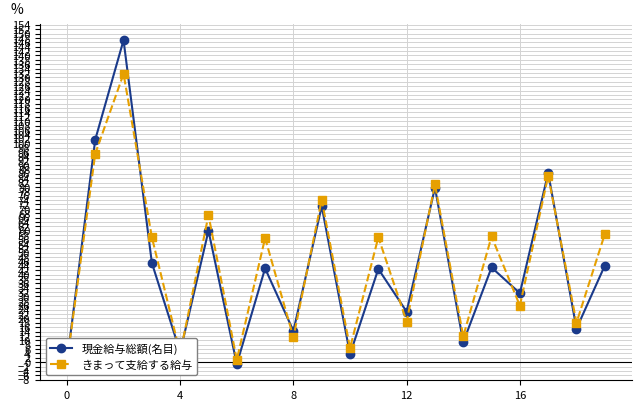

What is the label of the 14th point from the right?

6